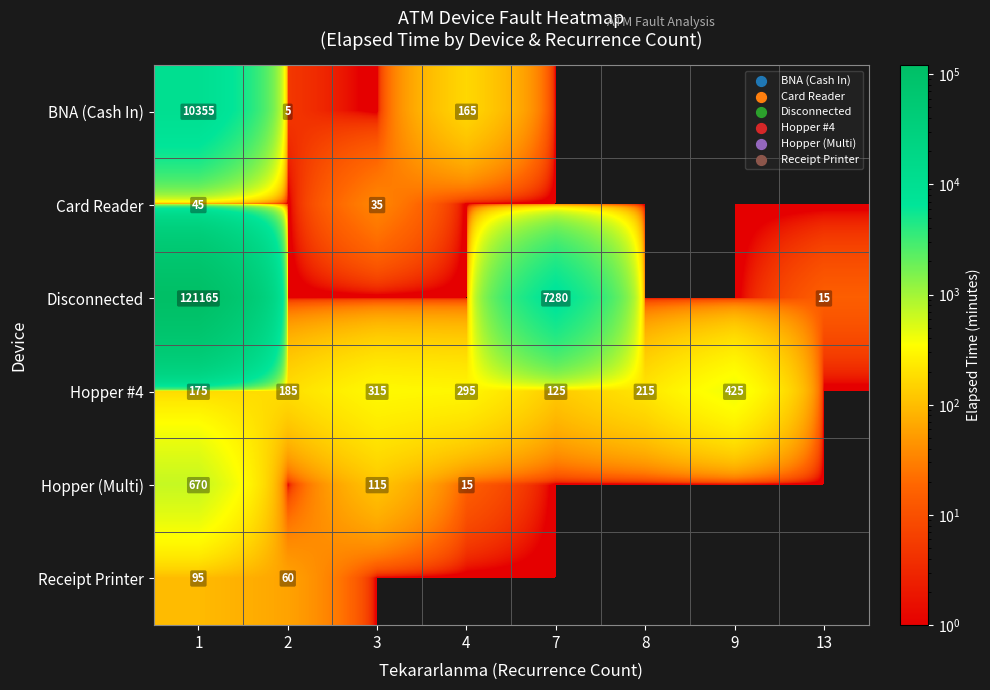

What is the difference between the Hopper #4 values at 9 and 3?

110